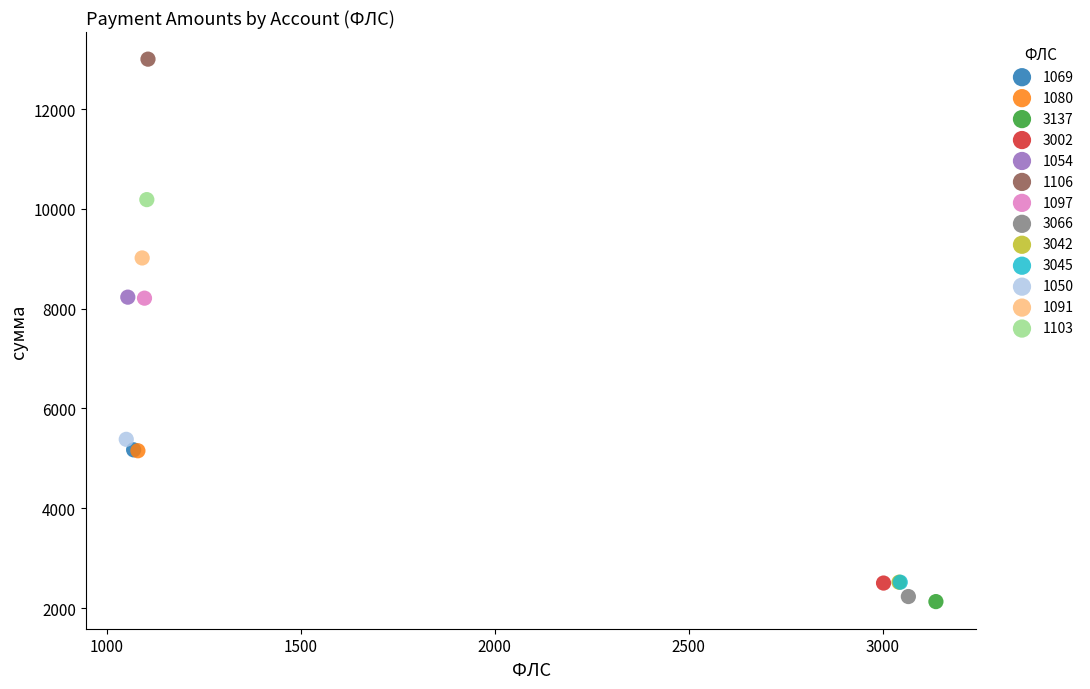

Which series contains the lowest Y value?

3137